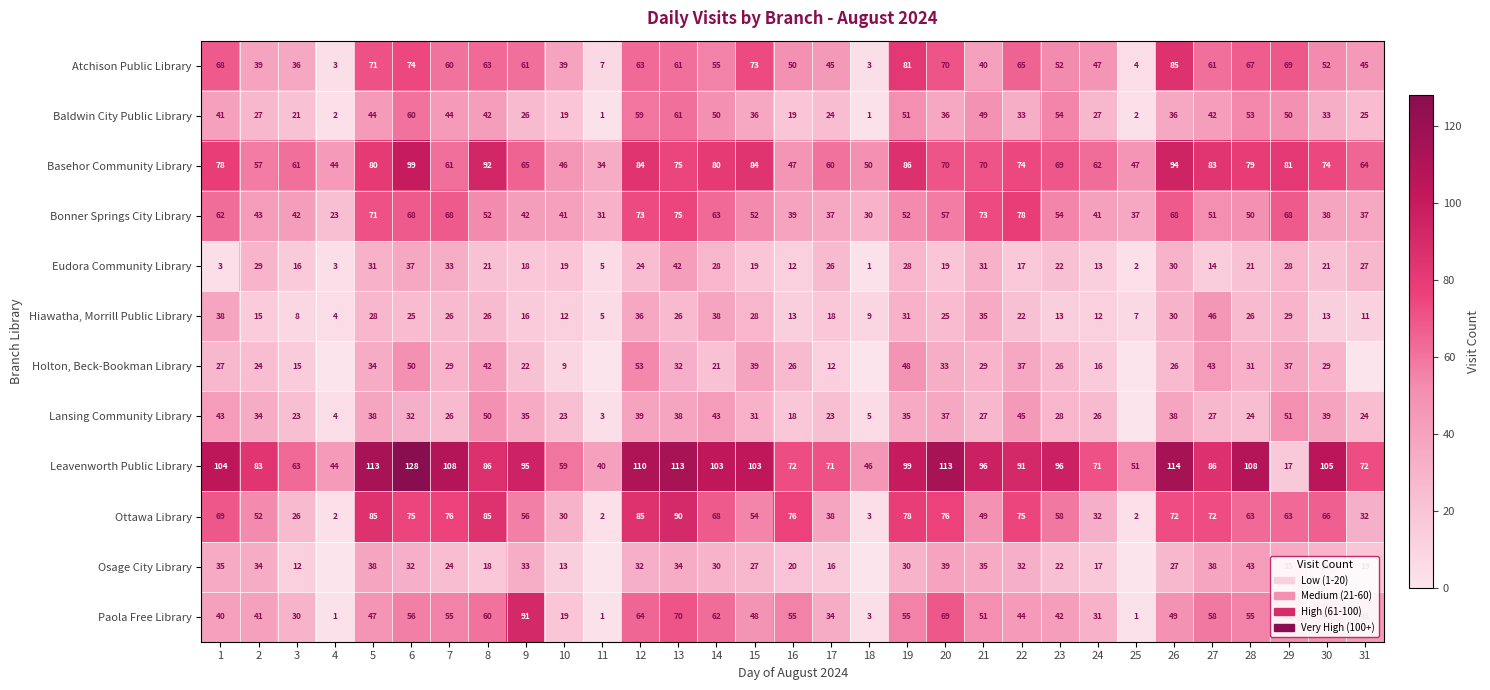

True or false: Ottawa Library has a value of 134 at 22.

False